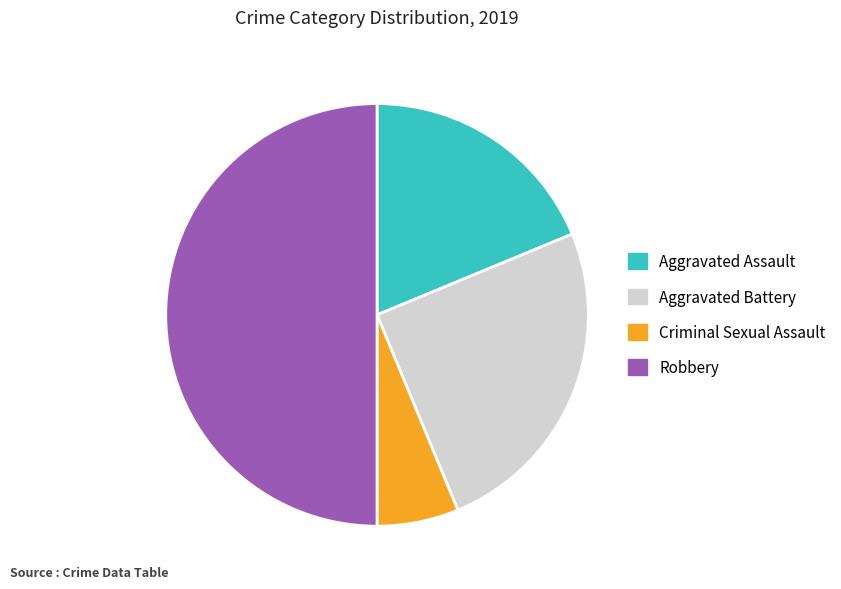

Count the number of slices in the pie.

4